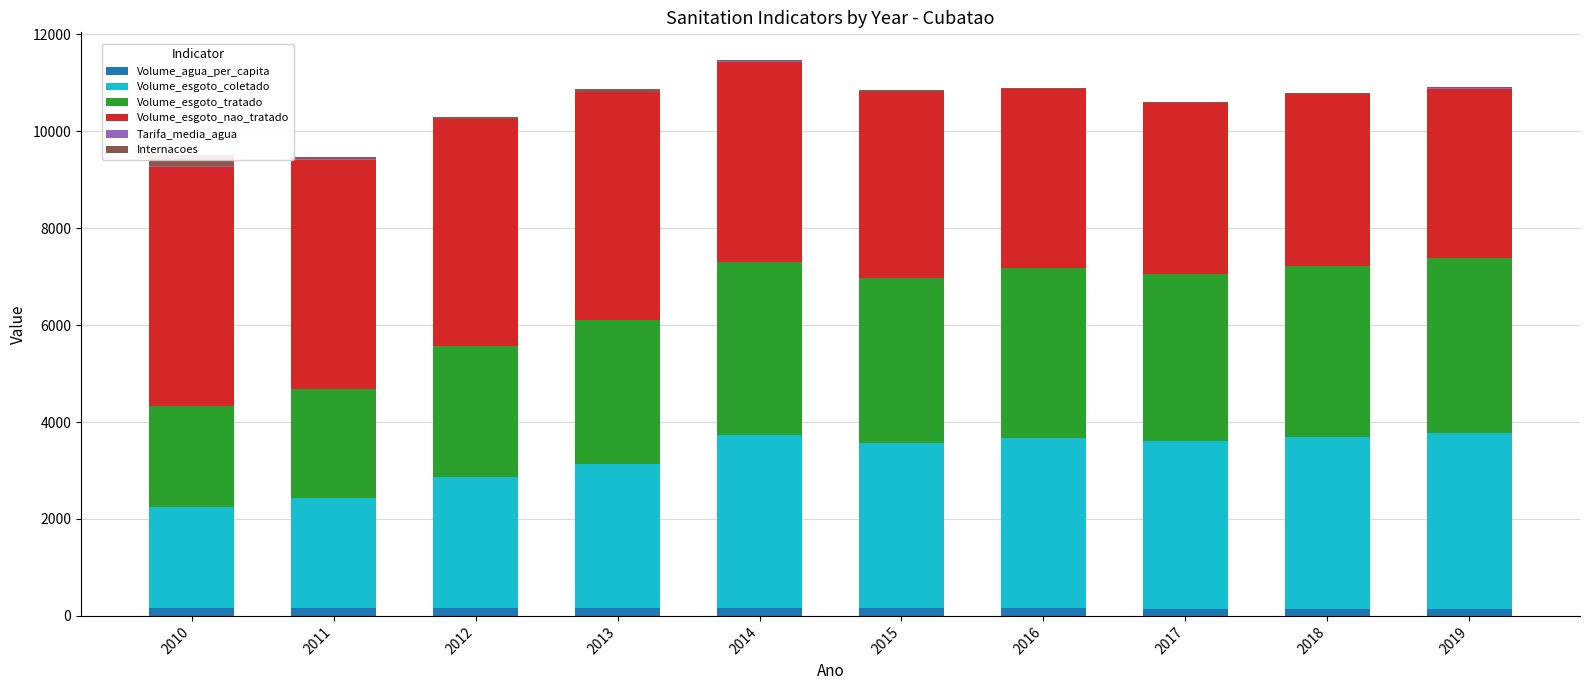

Which series has the largest total across all categories?

Volume_esgoto_nao_tratado